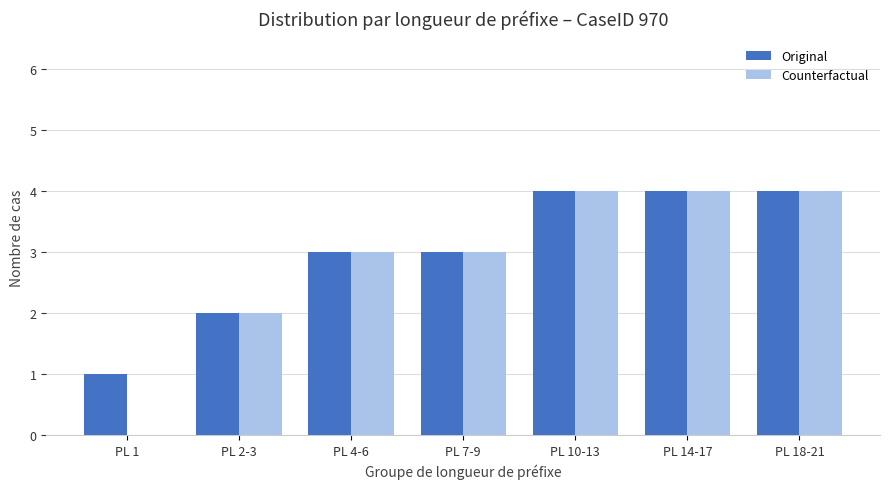

What is the total value across all series at PL 18-21?

8